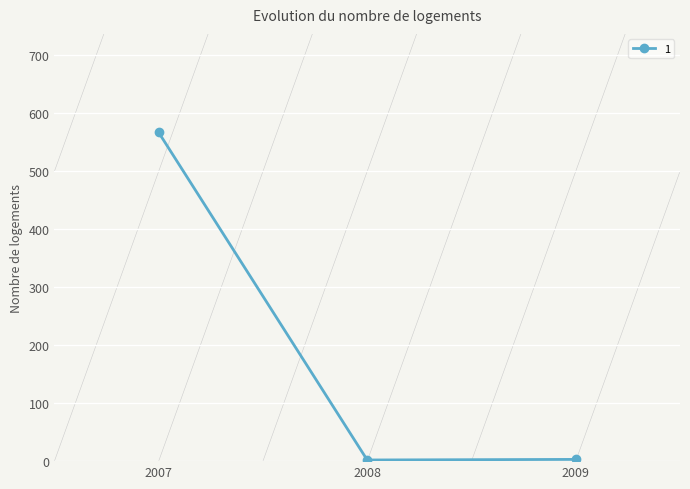

What is the maximum value shown in the chart?

567